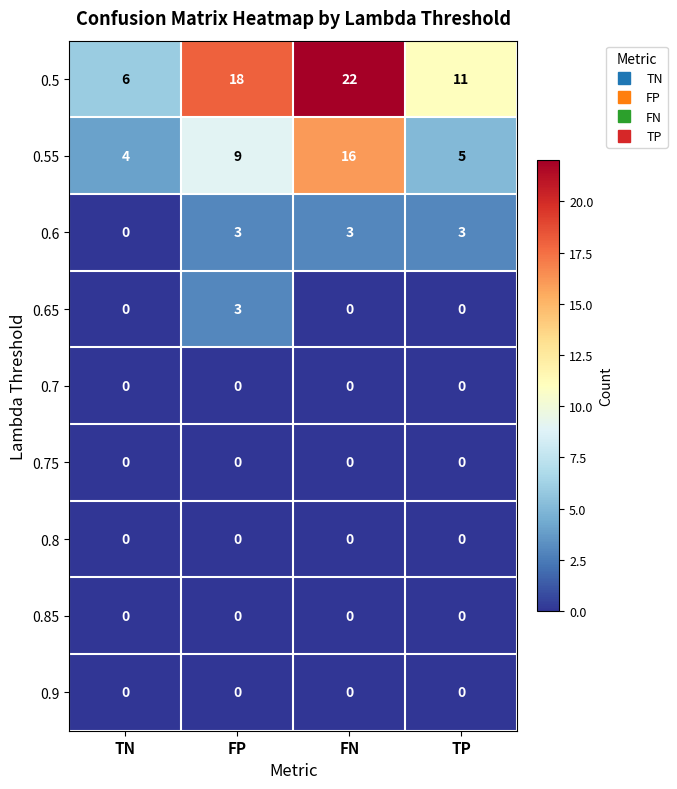

Which label corresponds to the largest value in the chart?

FN